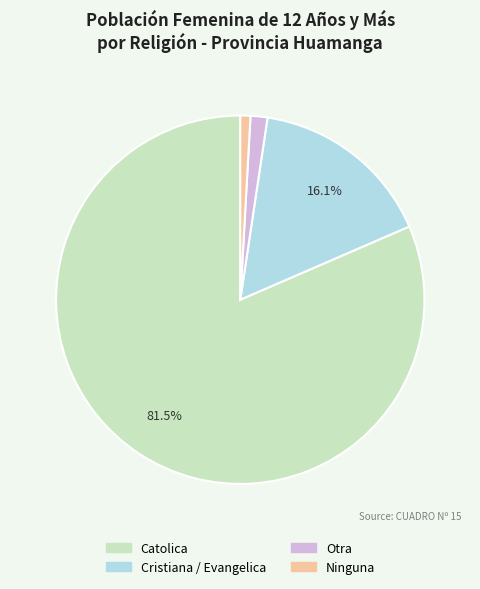

Which has a higher value, Otra or Cristiana / Evangelica?

Cristiana / Evangelica